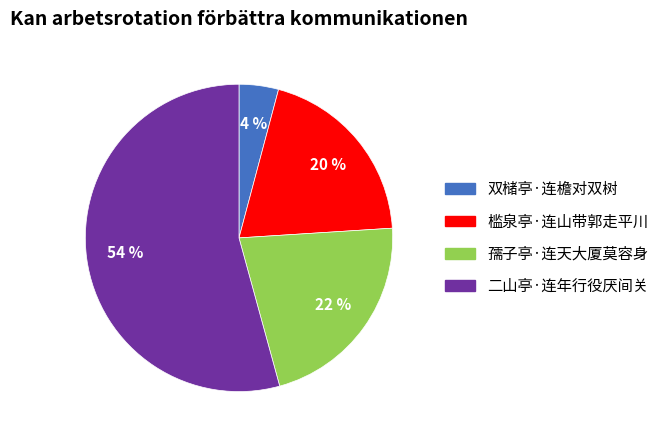

What is the majority slice?

二山亭·连年行役厌间关